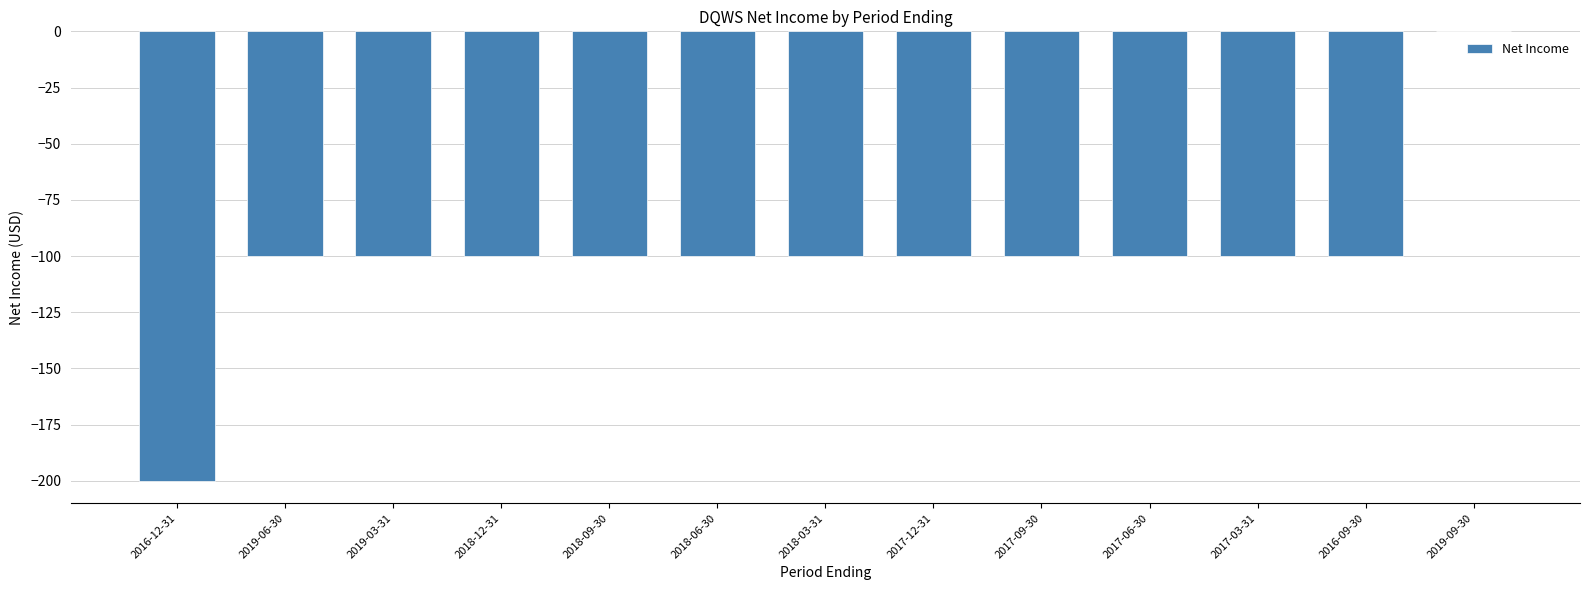

What is the sum of all values?

-1300